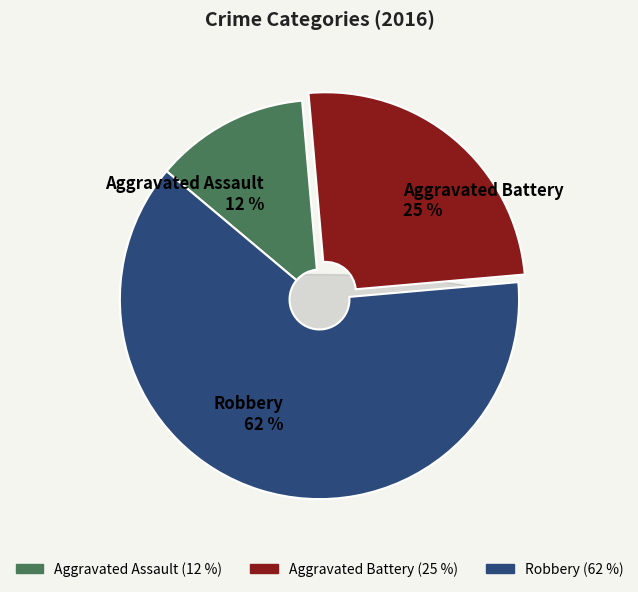

What percentage do Aggravated Battery and Robbery together represent?

87.5%